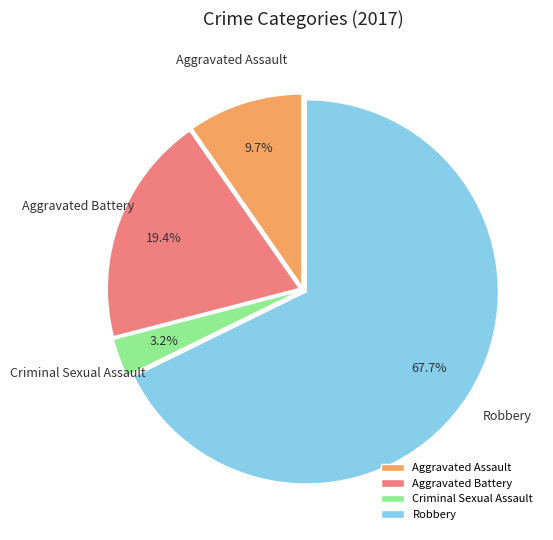

To the nearest percent, what is the average slice percentage?

25%